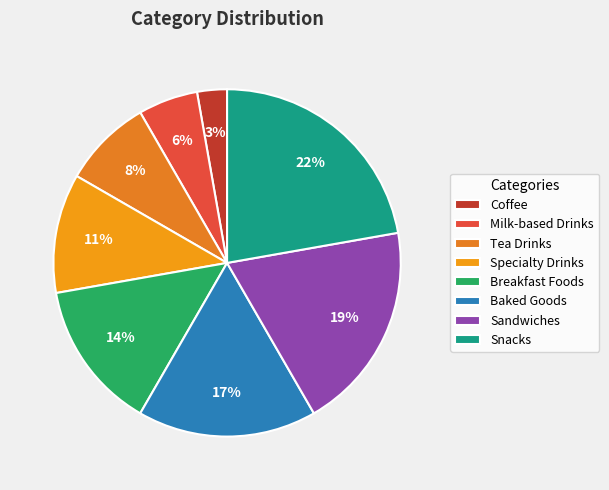

Does Coffee represent more than half of the total?

No